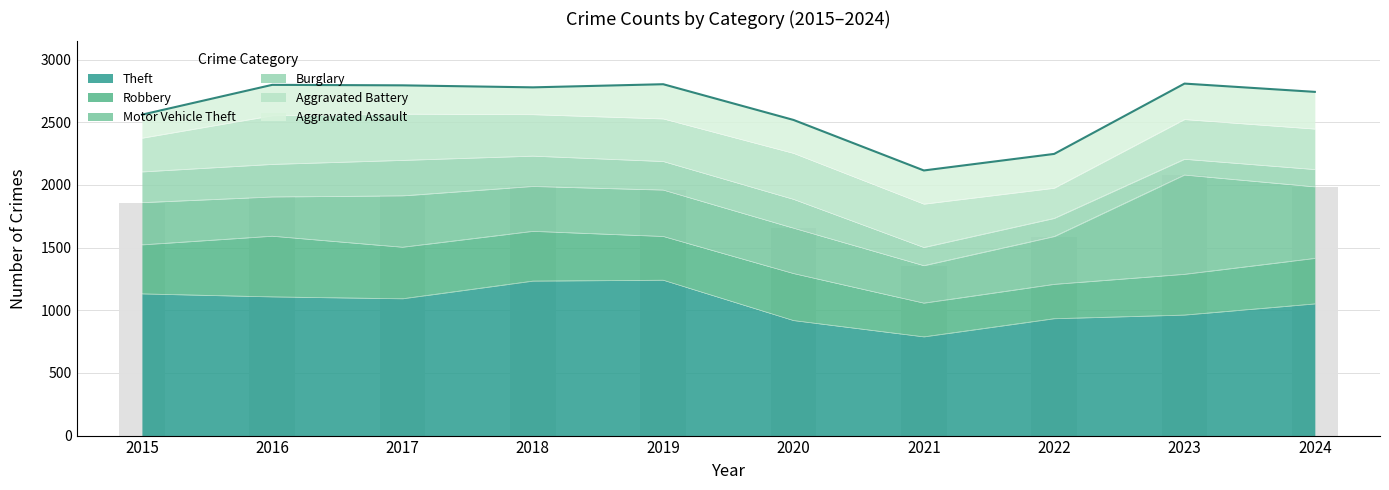

What is the sum of the Aggravated Assault values at 2022 and 2024?

569